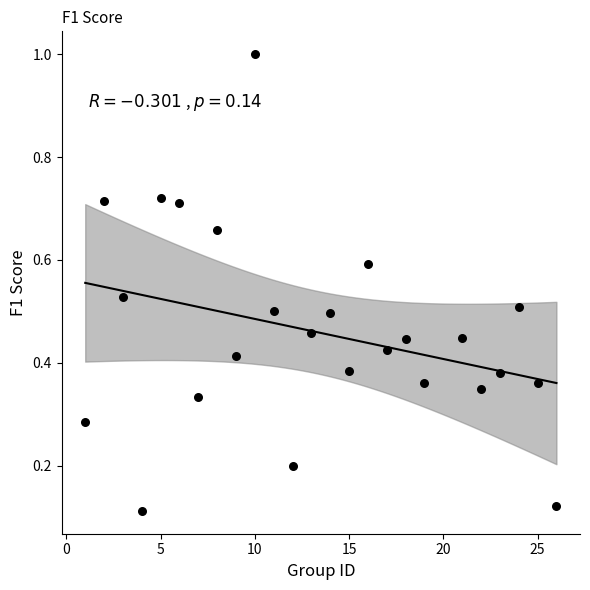

What is the range of X values (max minus min)?

25.0